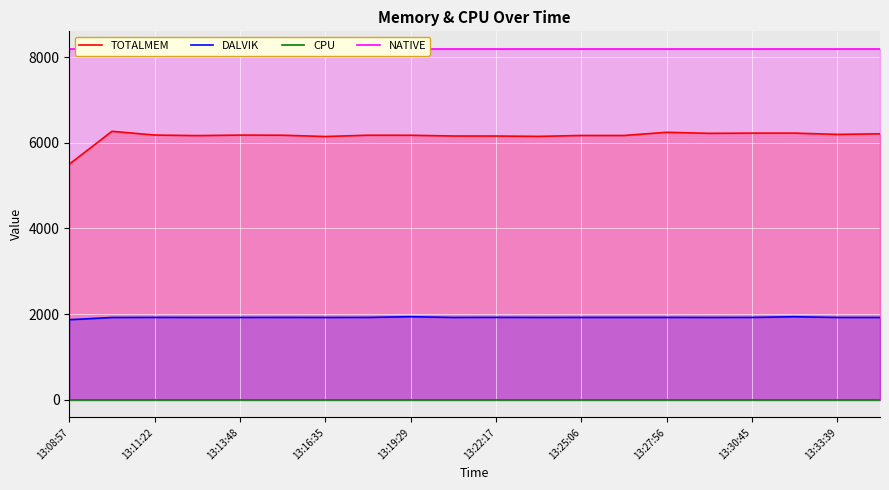

True or false: CPU and TOTALMEM intersect in this chart.

False